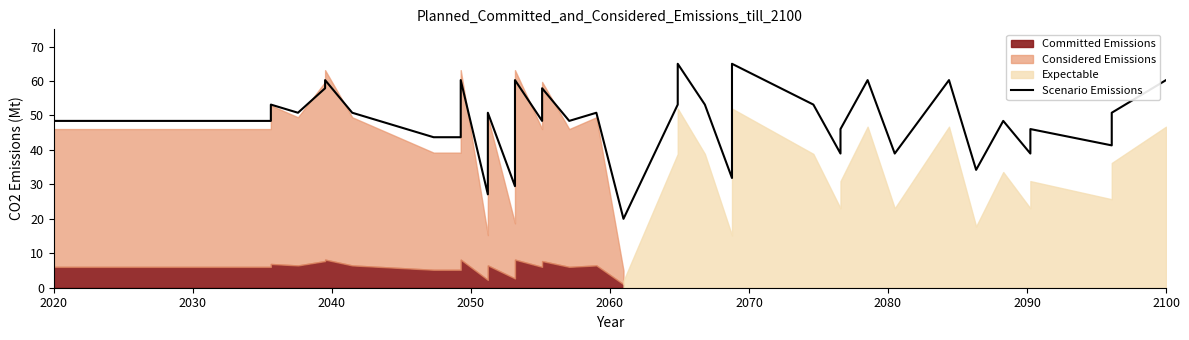

True or false: the data shows 95.7 at 23.

False